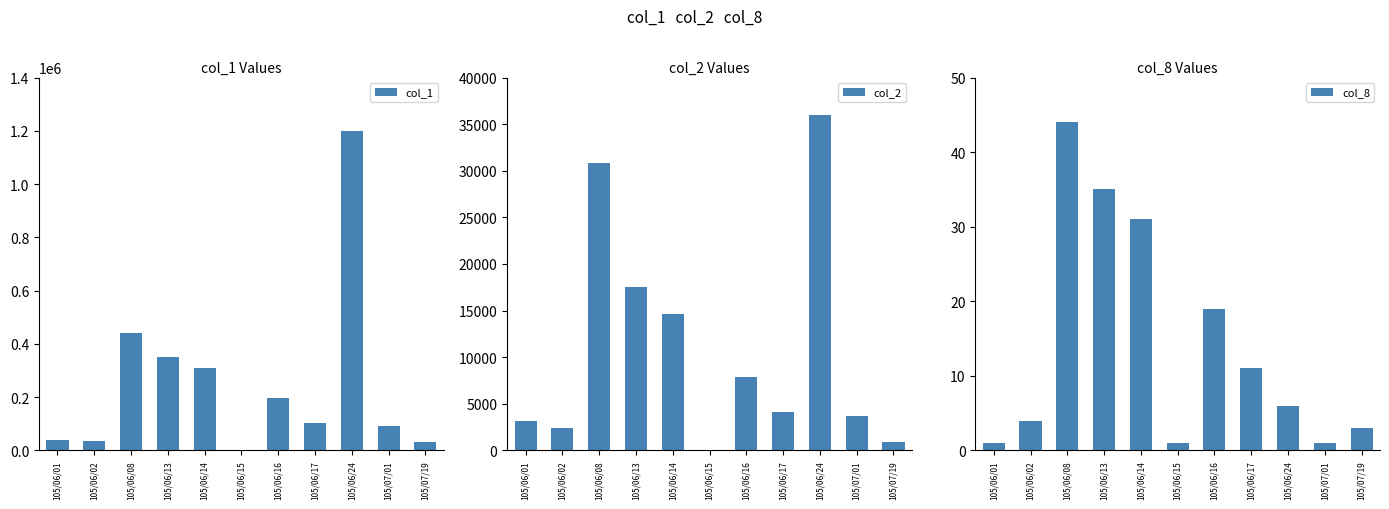

Reading right to left, what are all the values shown in this chart?

col_1: 105/07/19=30000	105/07/01=91000	105/06/24=1200000	105/06/17=103000	105/06/16=197000	105/06/15=1000	105/06/14=311000	105/06/13=350000	105/06/08=440000	105/06/02=35000	105/06/01=40000
col_2: 105/07/19=900	105/07/01=3640	105/06/24=36000	105/06/17=4120	105/06/16=7880	105/06/15=40	105/06/14=14640	105/06/13=17500	105/06/08=30800	105/06/02=2450	105/06/01=3200
col_8: 105/07/19=3	105/07/01=1	105/06/24=6	105/06/17=11	105/06/16=19	105/06/15=1	105/06/14=31	105/06/13=35	105/06/08=44	105/06/02=4	105/06/01=1